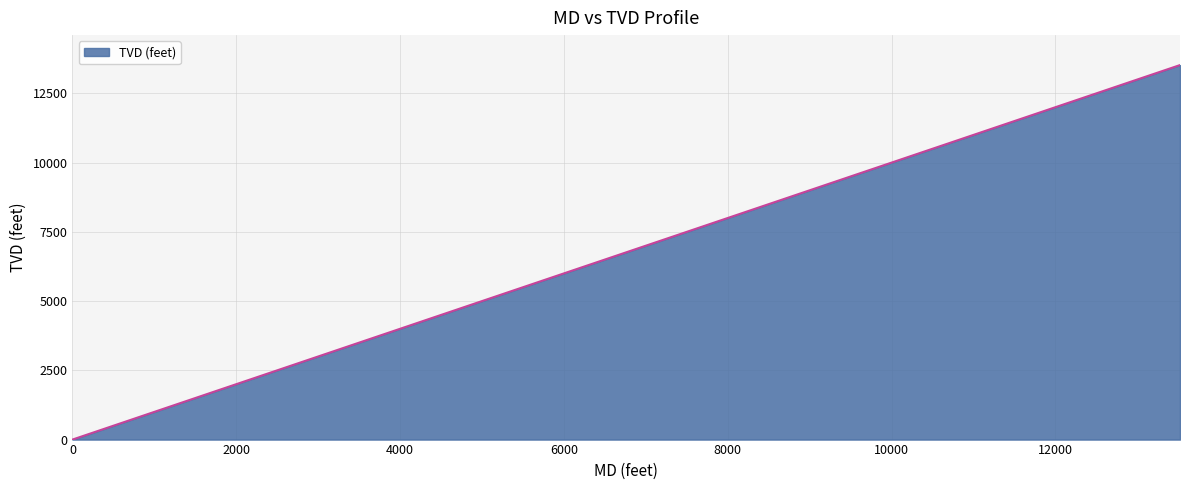

Reading right to left, extract all data points from this chart.

13521	7311	6911	1900	1500	0